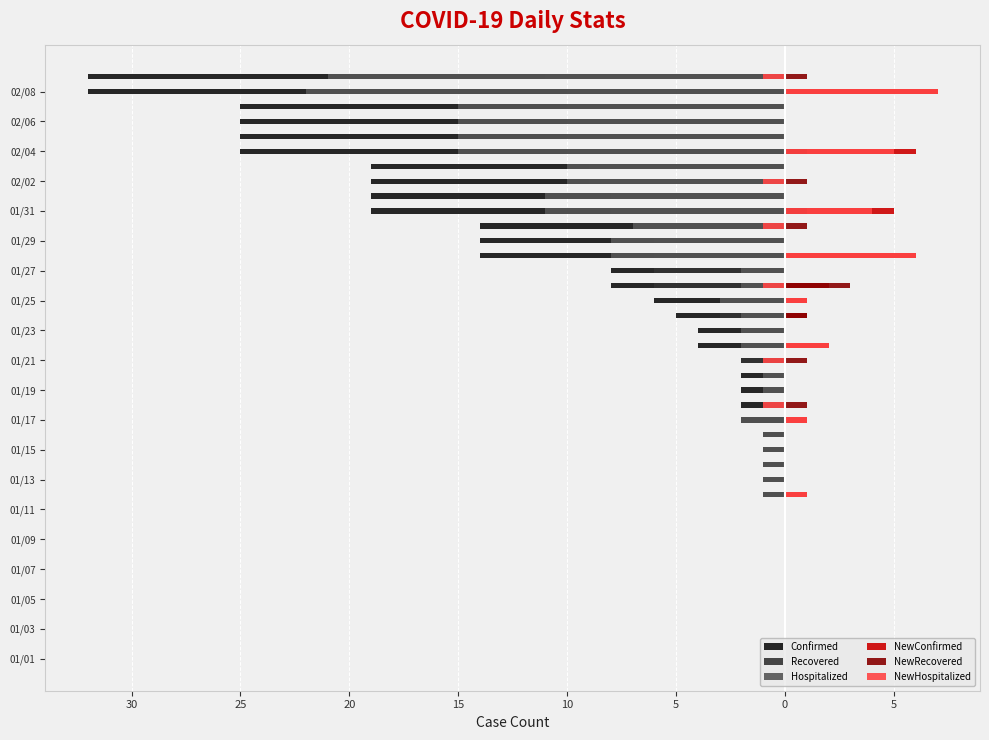

At 01/03, list the series in order from smallest to largest.

Confirmed, Recovered, Hospitalized, NewConfirmed, NewRecovered, NewHospitalized